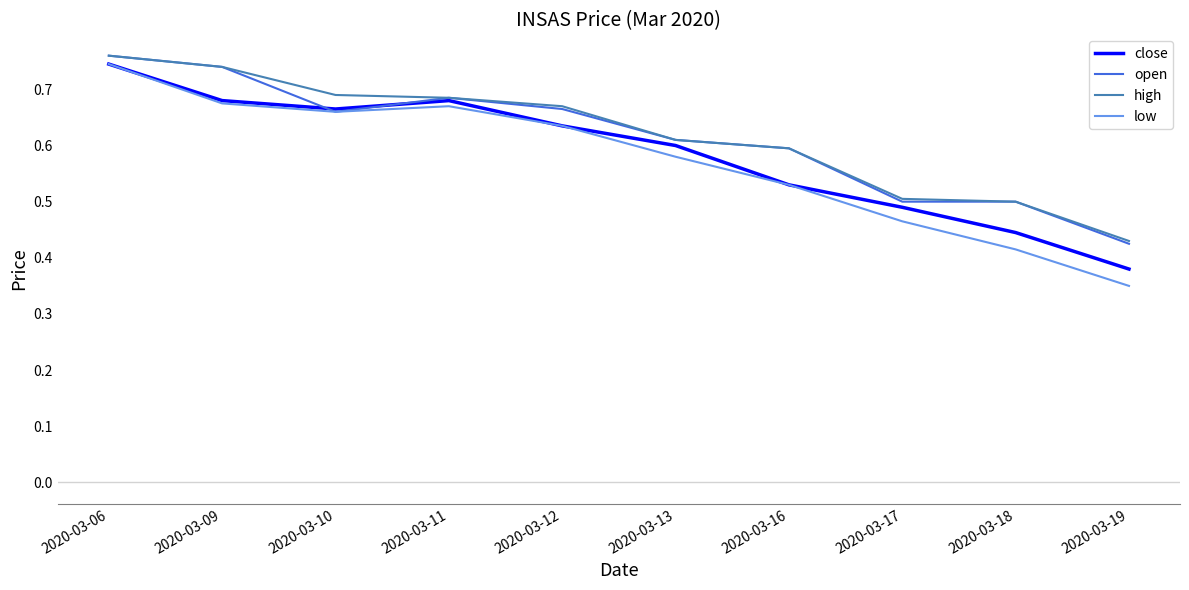

True or false: open has a value of 0.3 at 2020-03-06.

False